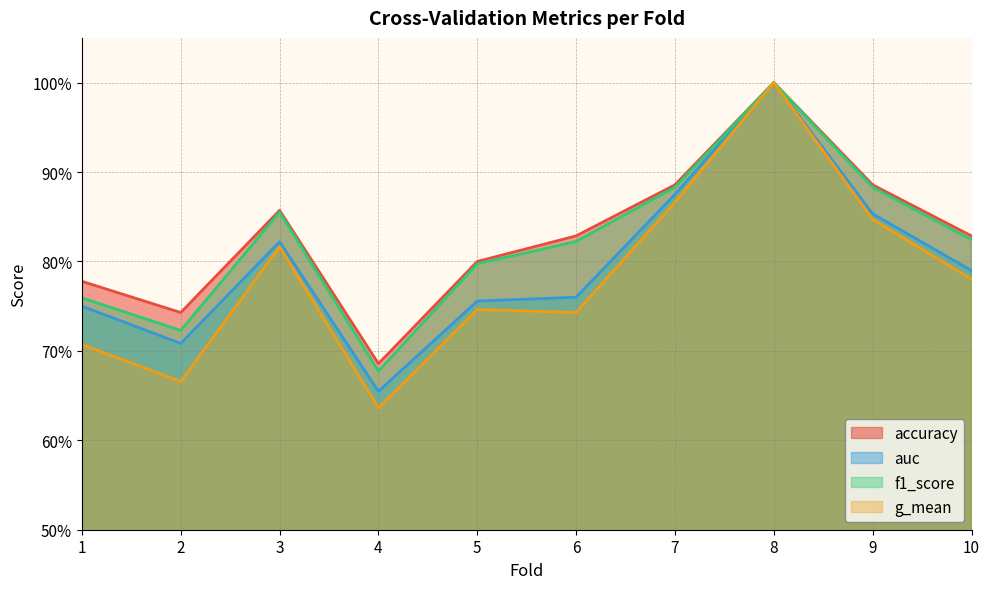

Reading right to left, transcribe all the data shown in this chart.

accuracy: 0.8	0.9	1.0	0.9	0.8	0.8	0.7	0.9	0.7	0.8
auc: 0.8	0.9	1.0	0.9	0.8	0.8	0.7	0.8	0.7	0.8
f1_score: 0.8	0.9	1.0	0.9	0.8	0.8	0.7	0.9	0.7	0.8
g_mean: 0.8	0.8	1.0	0.9	0.7	0.7	0.6	0.8	0.7	0.7